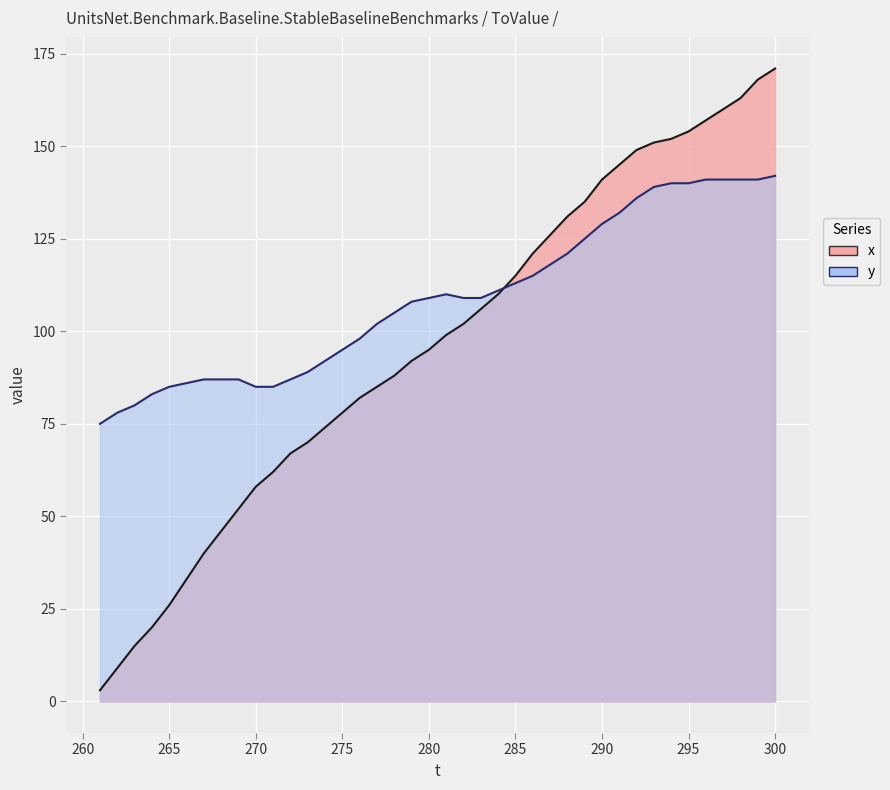

Reading right to left, extract all data points from this chart.

x: 171	168	163	160	157	154	152	151	149	145	141	135	131	126	121	115	110	106	102	99	95	92	88	85	82	78	74	70	67	62	58	52	46	40	33	26	20	15	9	3
y: 142	141	141	141	141	140	140	139	136	132	129	125	121	118	115	113	111	109	109	110	109	108	105	102	98	95	92	89	87	85	85	87	87	87	86	85	83	80	78	75